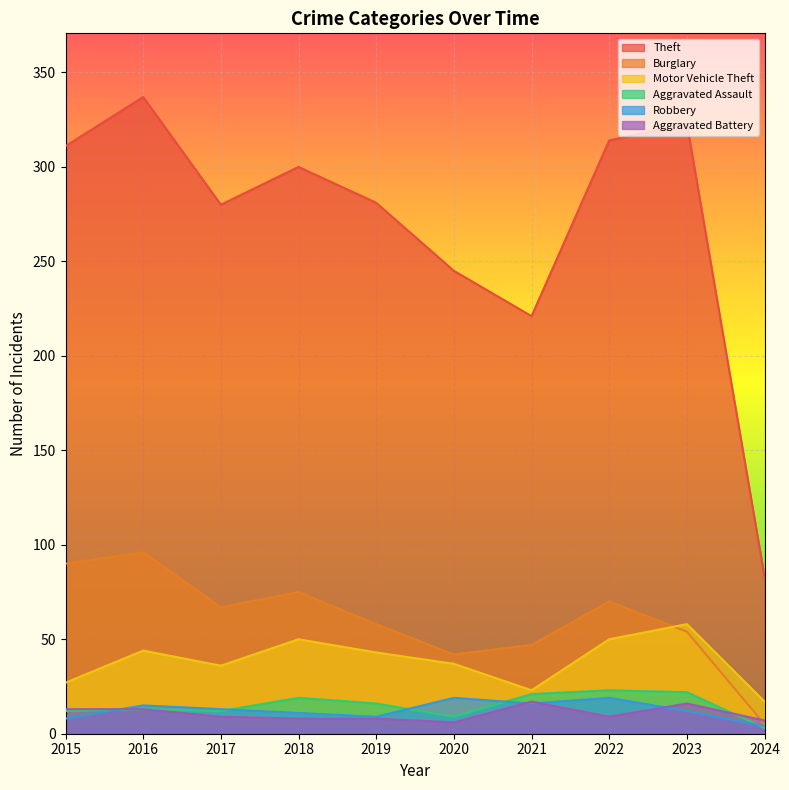

At which label does Motor Vehicle Theft first exceed 43?

2016